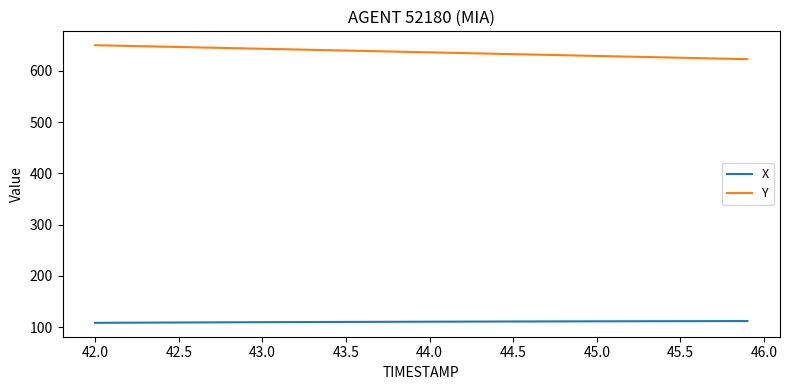

True or false: Y and X cross at least once.

False